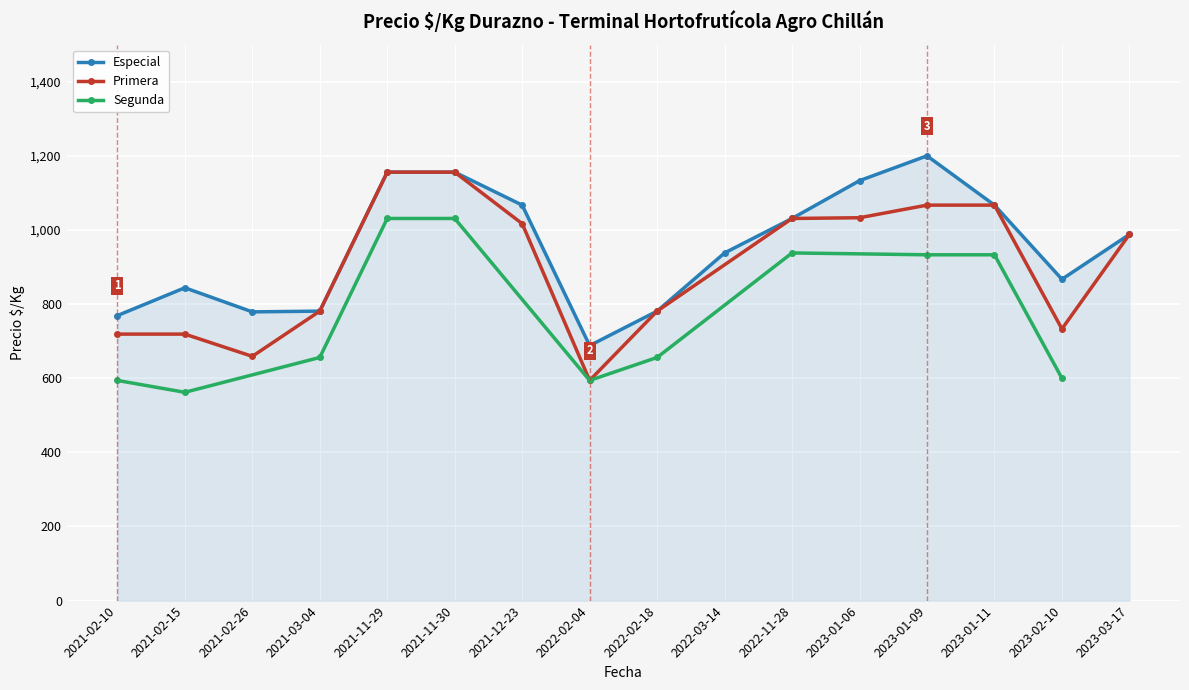

What is the greatest value displayed?

1200